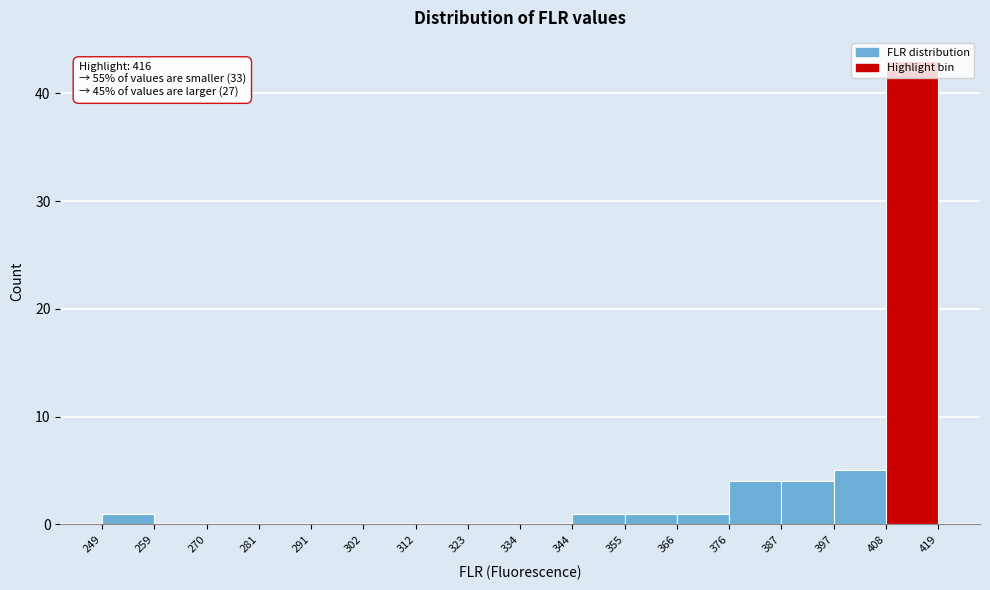

Over which range of the x-axis is the bar tallest?

408 to 419